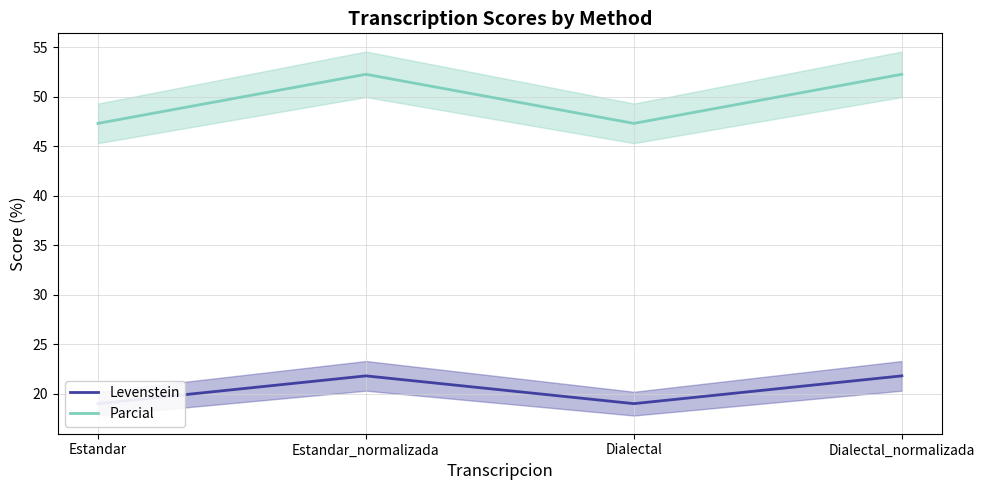

At how many categories does at least one series exceed 22?

4